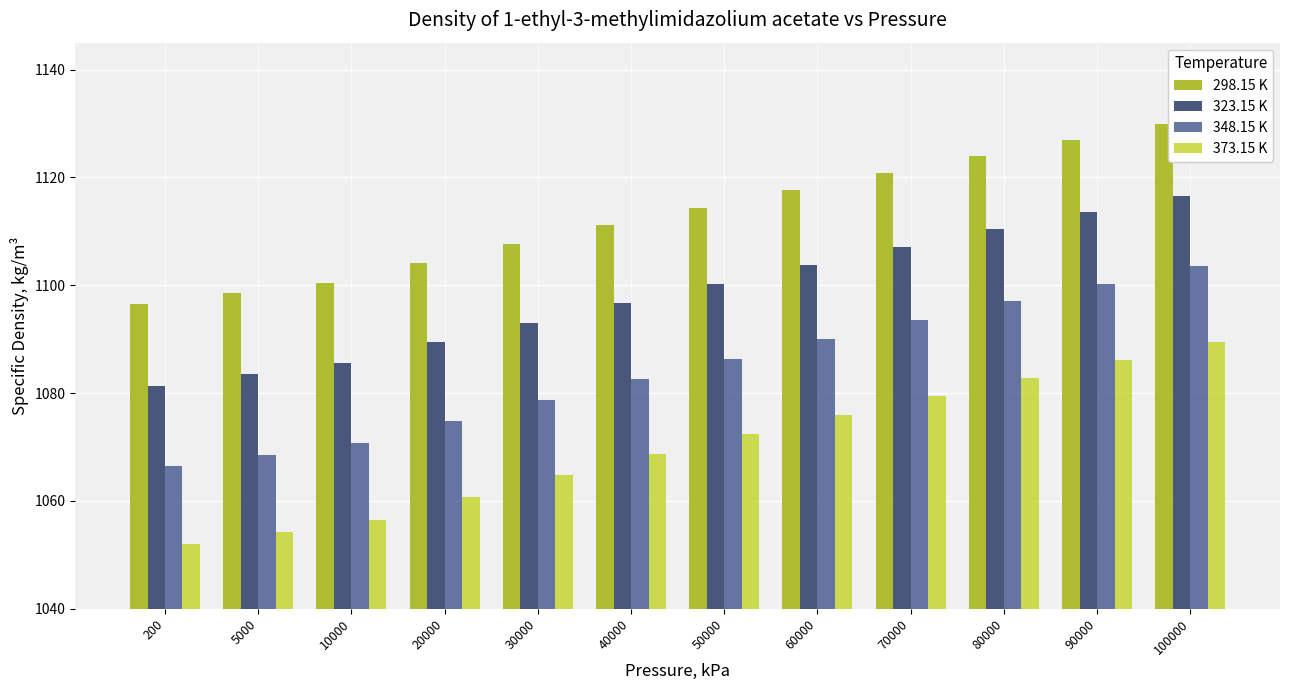

How many data points in 373.15 K are less than 1072?

6